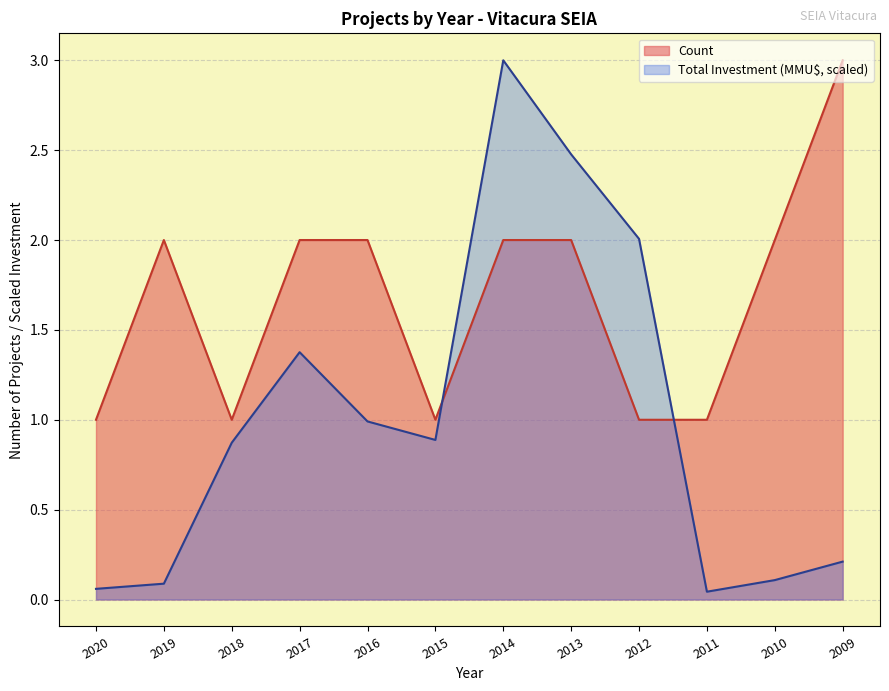

Reading left to right, list all the values displayed in this chart.

Count: 1.0	2.0	1.0	2.0	2.0	1.0	2.0	2.0	1.0	1.0	2.0	3.0
Total Investment (MMU$): 0.1	0.1	0.9	1.4	1.0	0.9	3.0	2.5	2.0	0.0	0.1	0.2